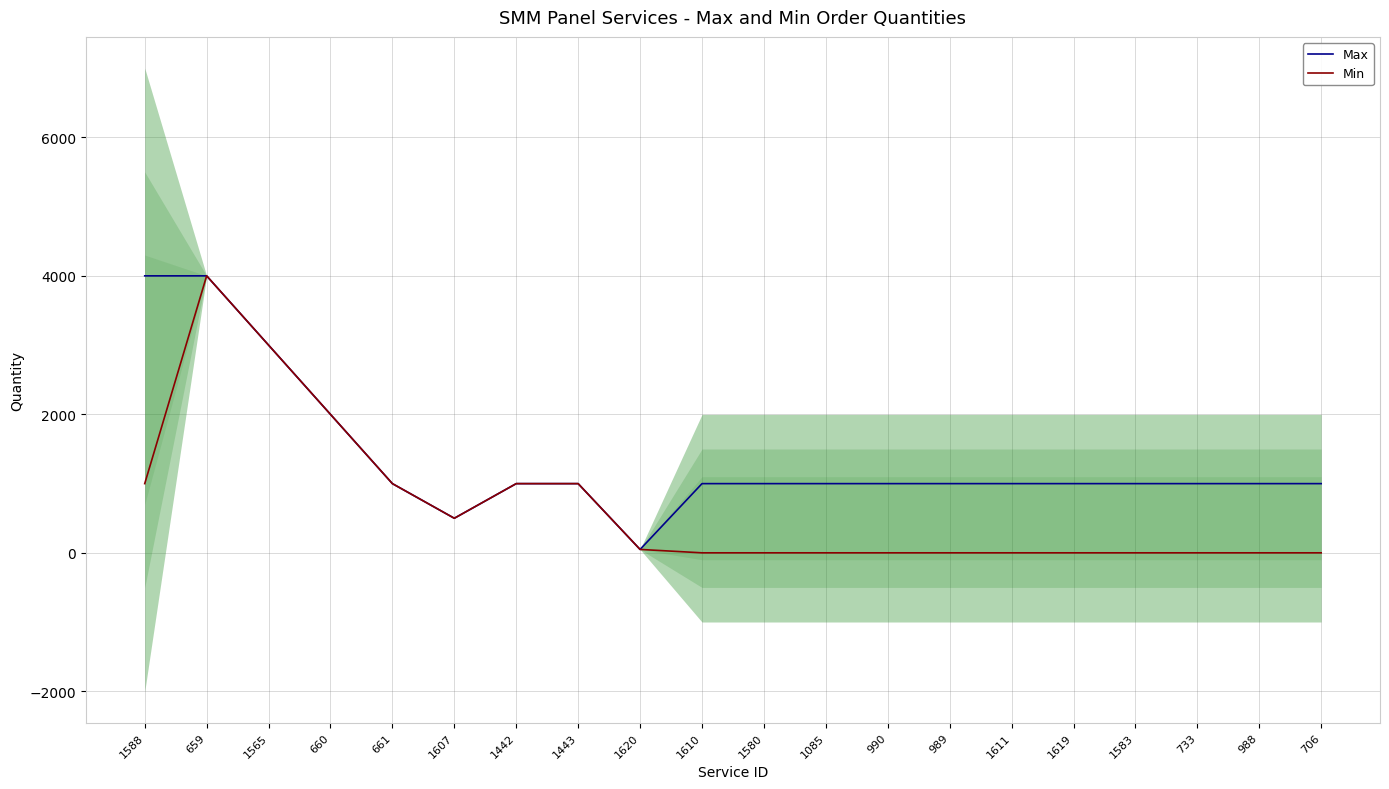

Rank the series by their maximum value, from lowest to highest.

Max, Min